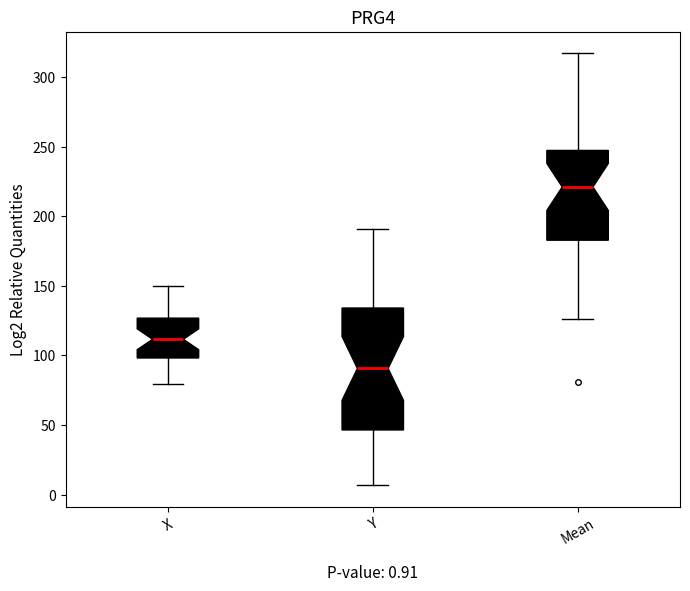

Which box is the tallest, from its lower edge to its upper edge?

Y